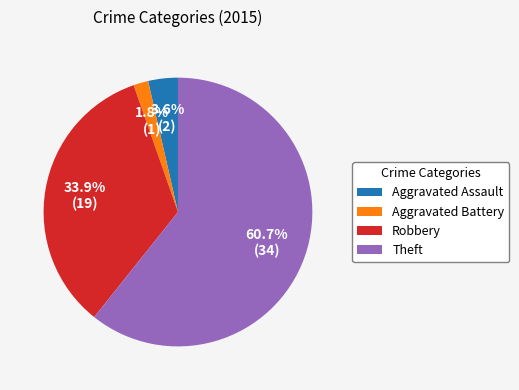

How many slices are in this pie chart?

4